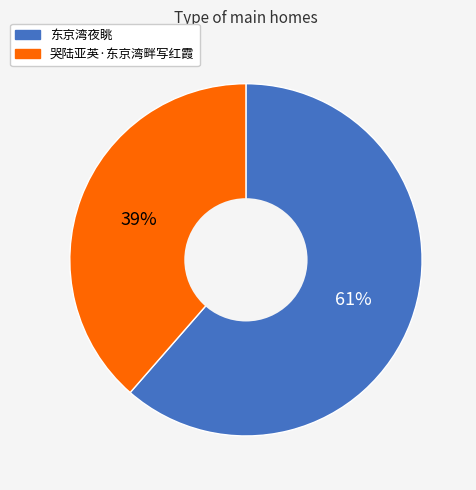

Is there a majority slice in this chart?

Yes